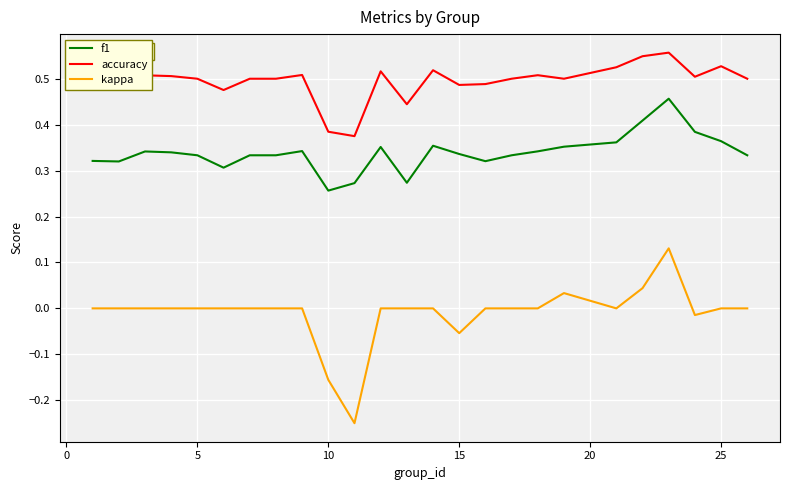

True or false: f1 and accuracy intersect in this chart.

False